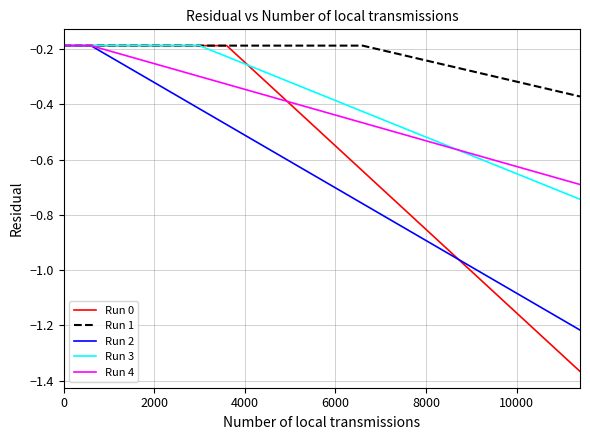

Which series has the largest total across all categories?

Run 1